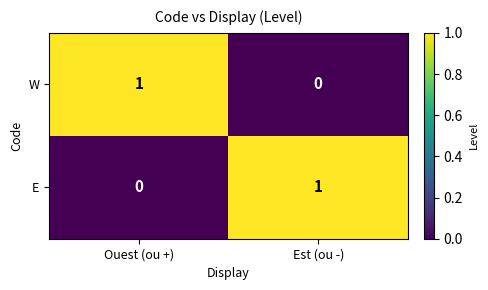

At Est (ou -), list the series in order from largest to smallest.

E, W